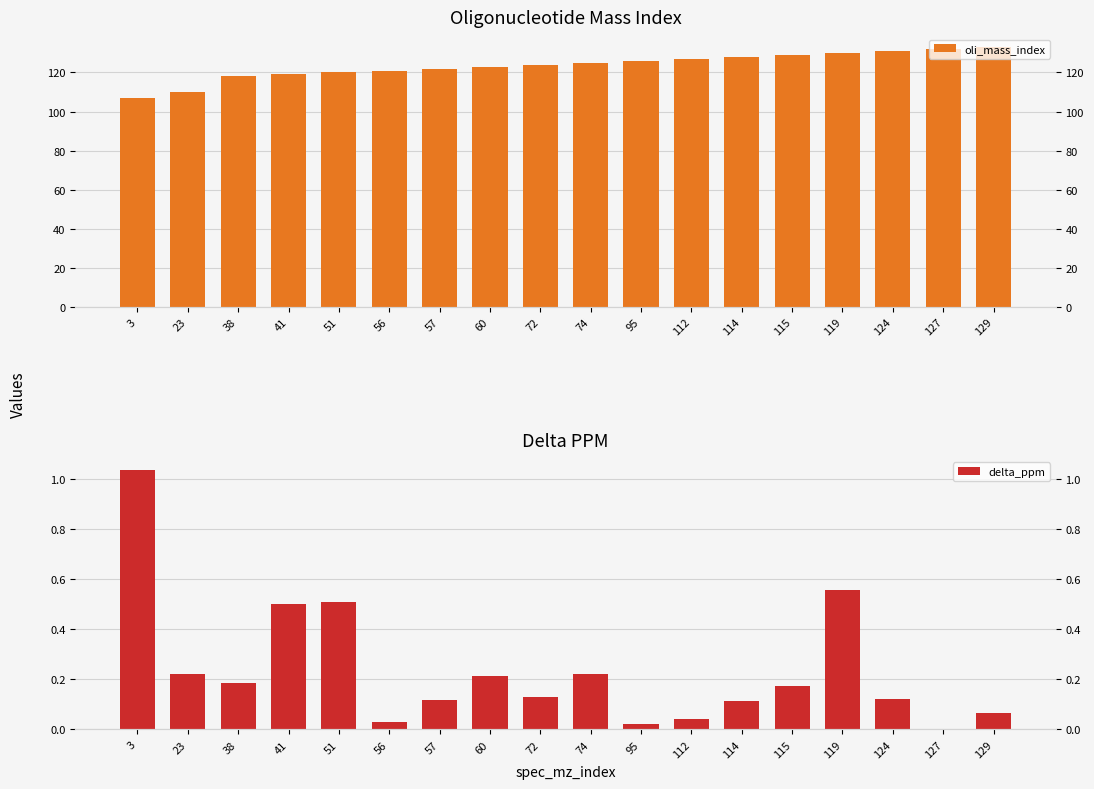

What are all the series names shown in the legend?

oli_mass_index, delta_ppm